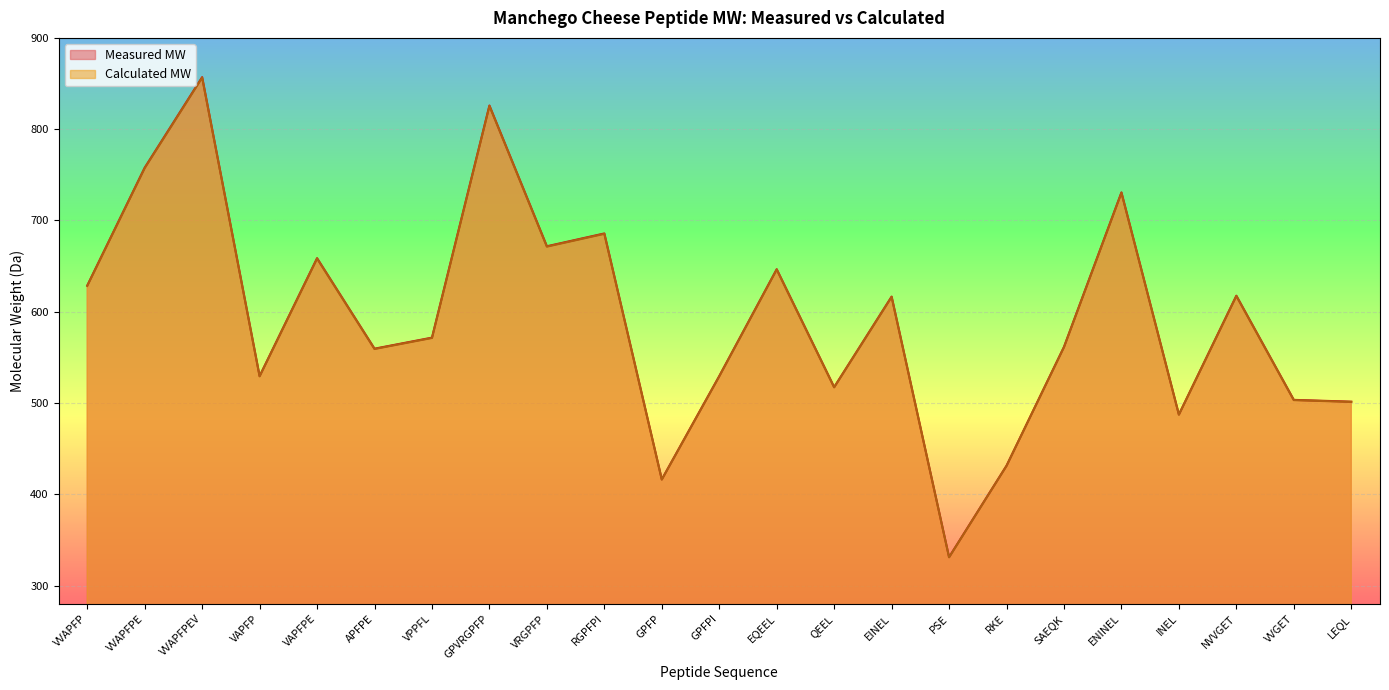

What is the minimum value for Calculated MW?

331.1